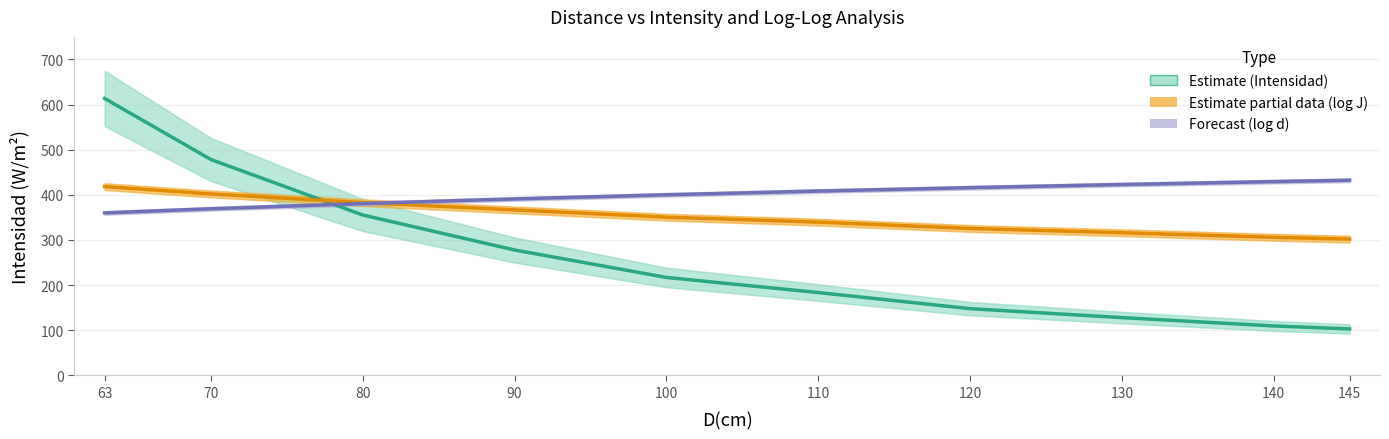

How many times do log(d) ×200 and log(J) ×150 cross each other?

1